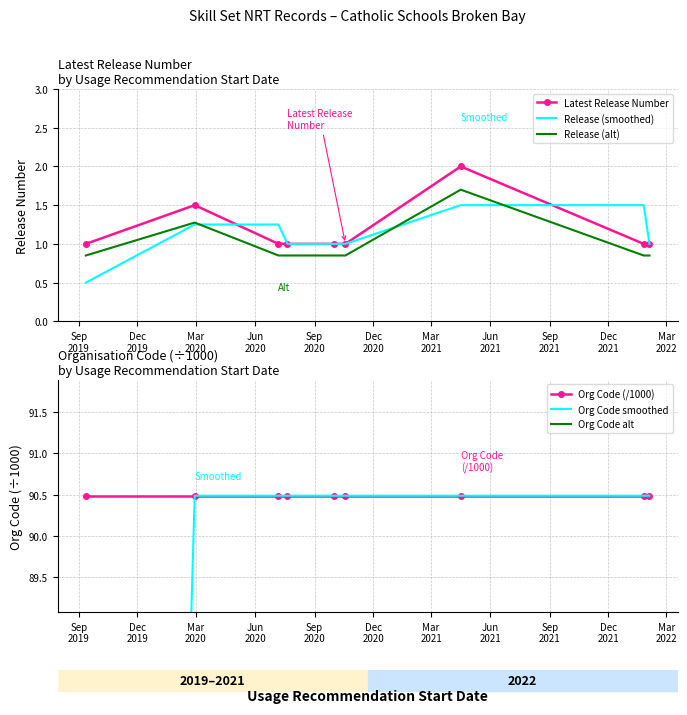

What is the maximum value for Latest Release Number?

2.0